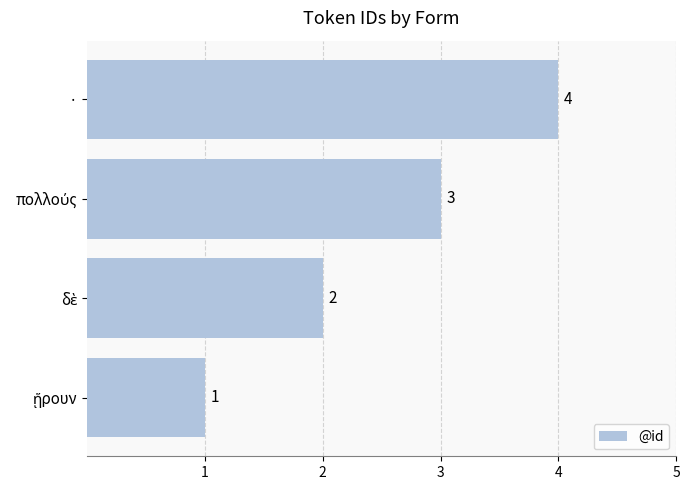

What is the sum of all values?

10